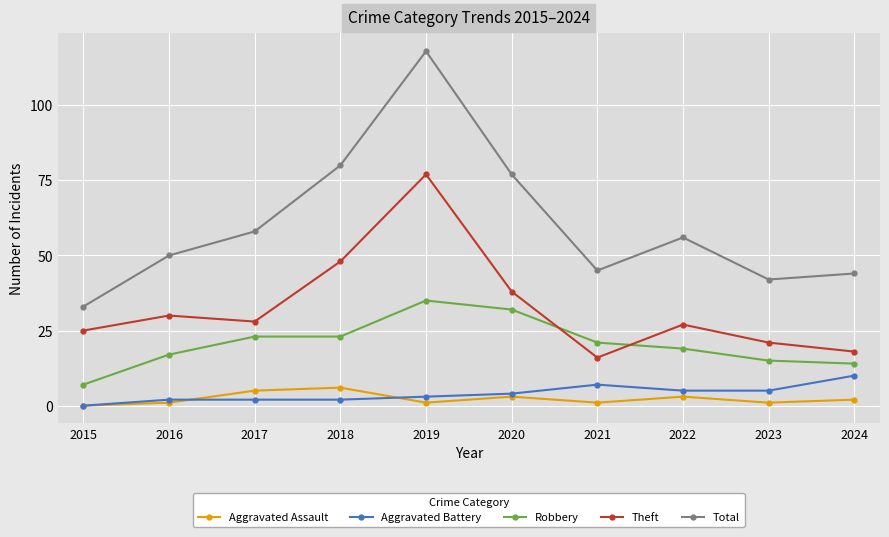

True or false: Theft and Aggravated Battery cross at least once.

False